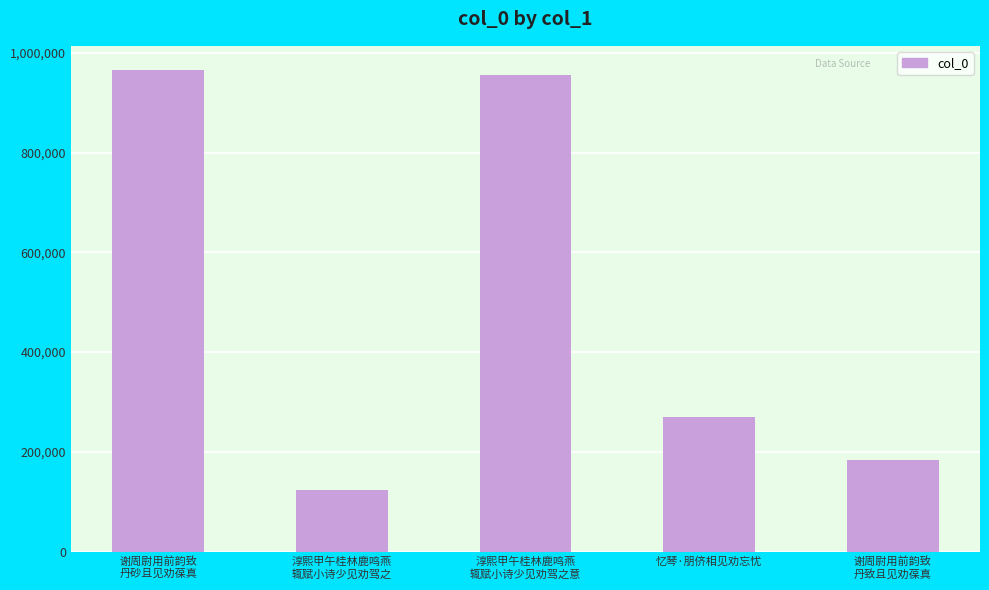

What is the label of the 2nd bar from the right?

忆琴·朋侪相见劝忘忧